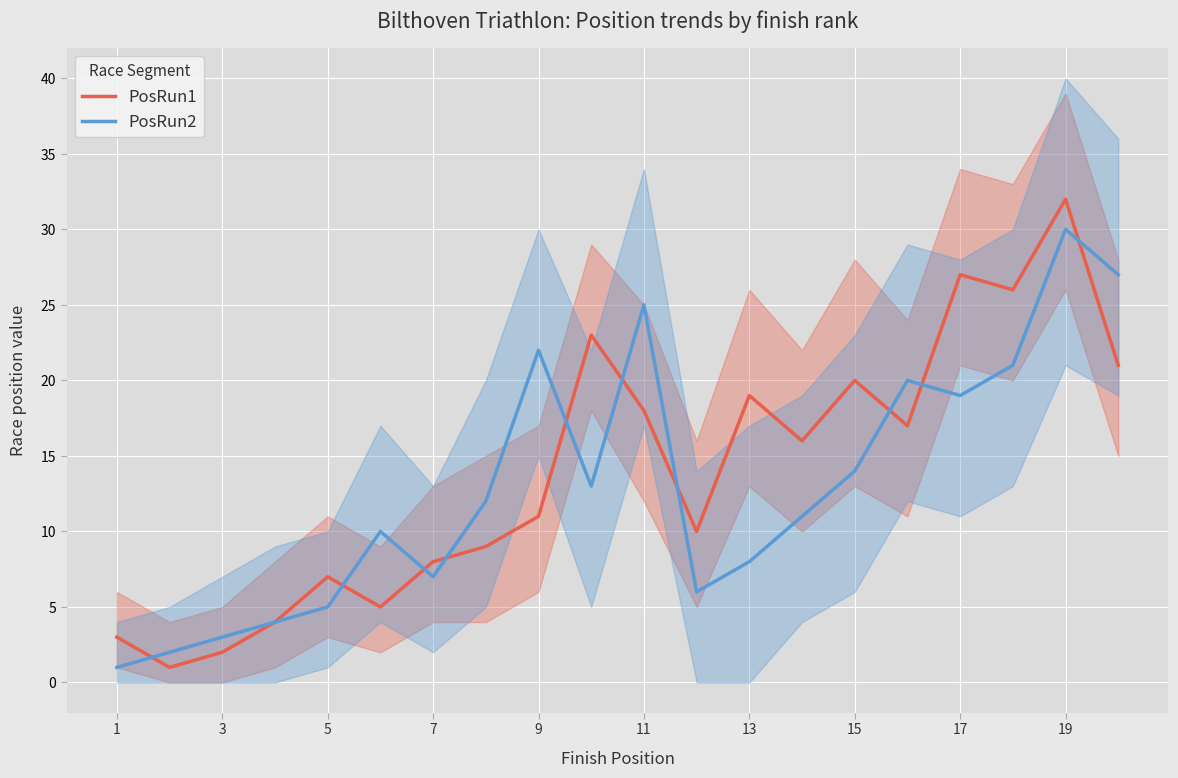

True or false: PosRun2 has more than 0 points higher than both neighbors.

True